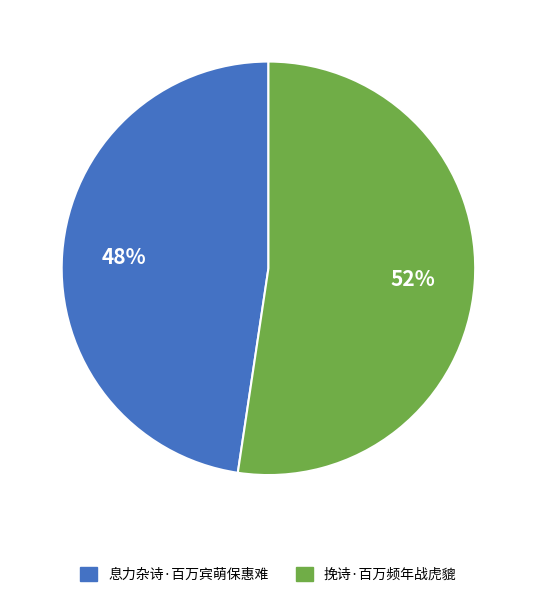

To the nearest percent, what is the average slice percentage?

50%